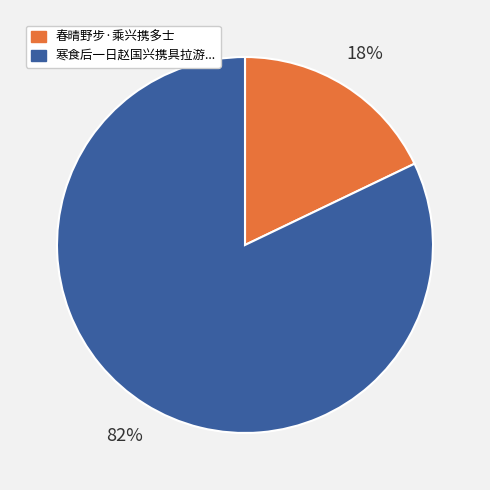

To the nearest percent, what is the difference between the largest and smallest slice percentages?

64%